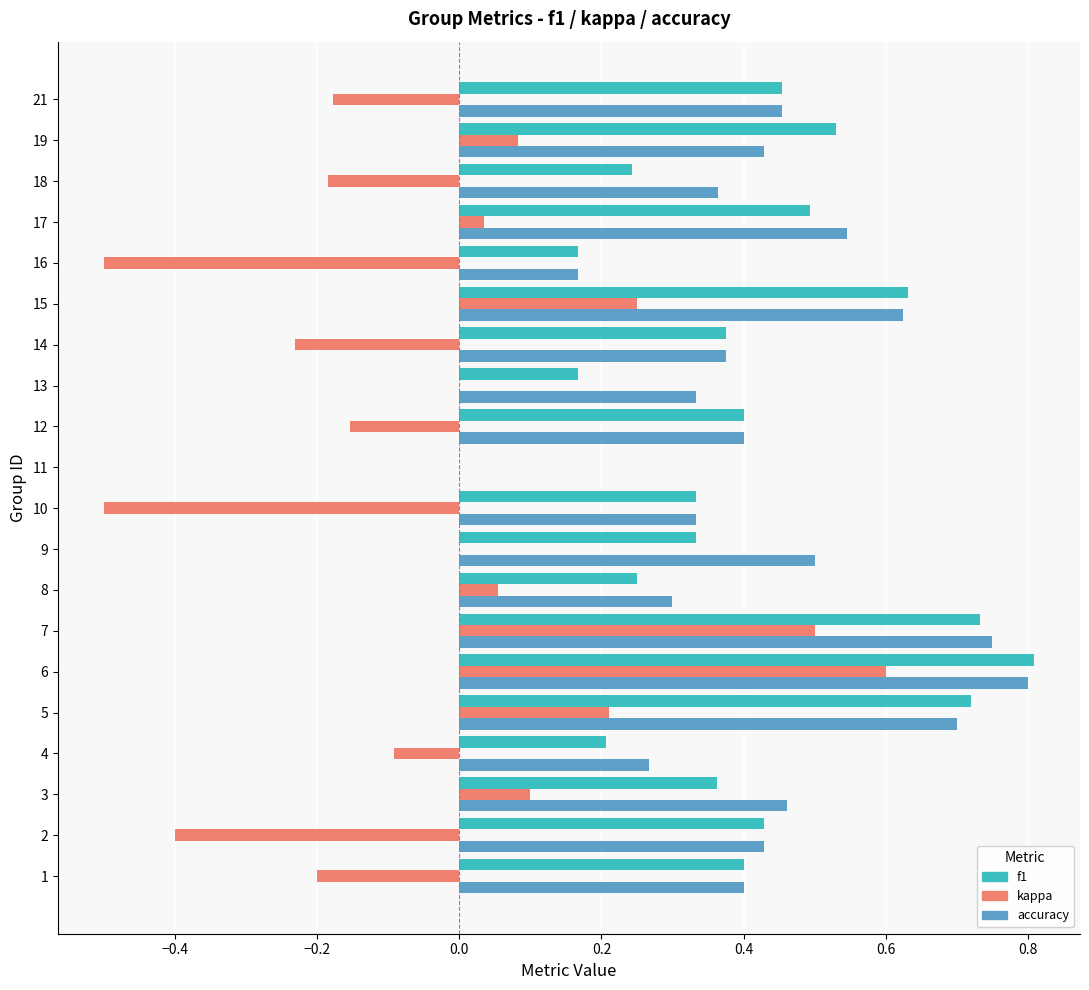

True or false: accuracy has a value of 0.1 at 10.

False